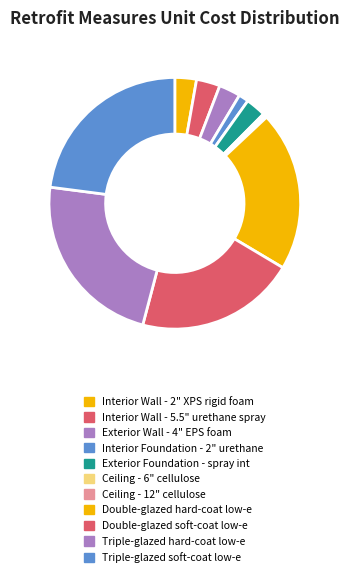

What is the change in value from Interior Wall - 2" XPS rigid foam to Ceiling - 6" cellulose?

-8.6